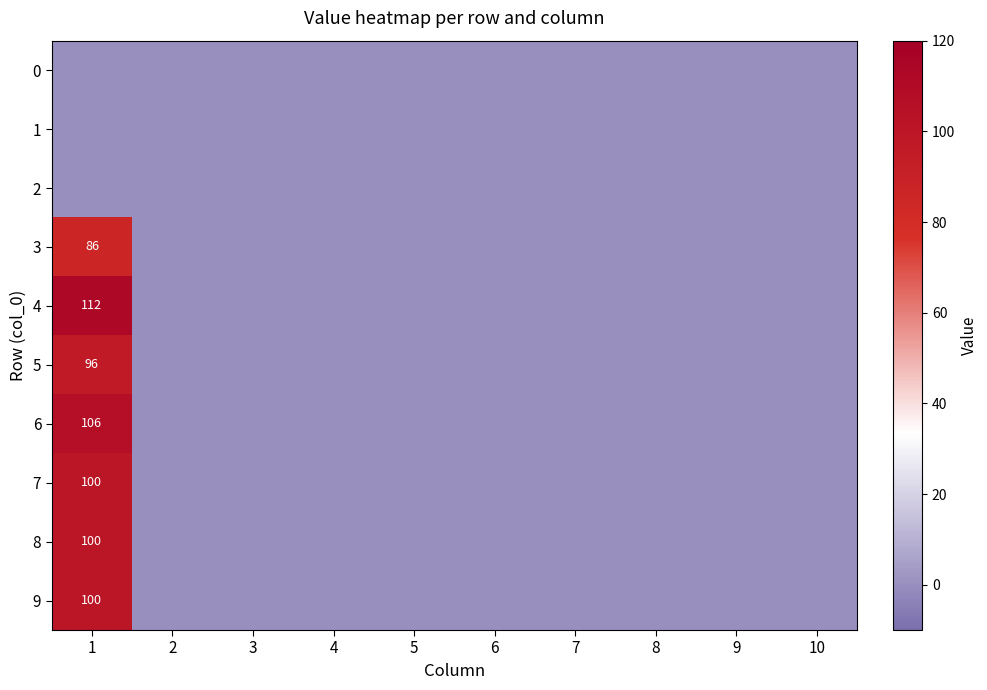

How many distinct data groups are displayed?

10